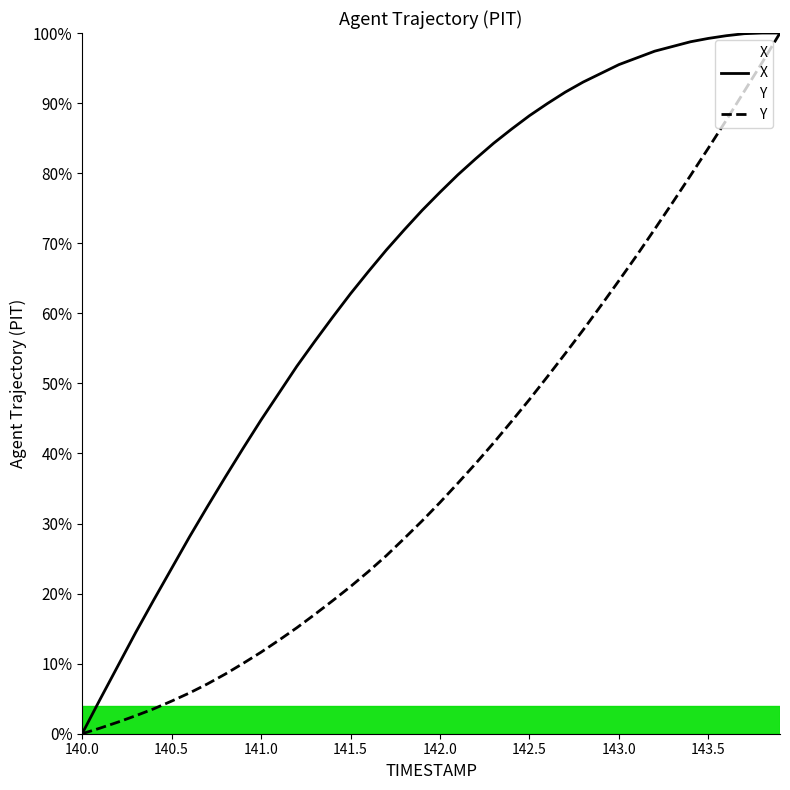

Rank the series by their average value, from highest to lowest.

X, Y